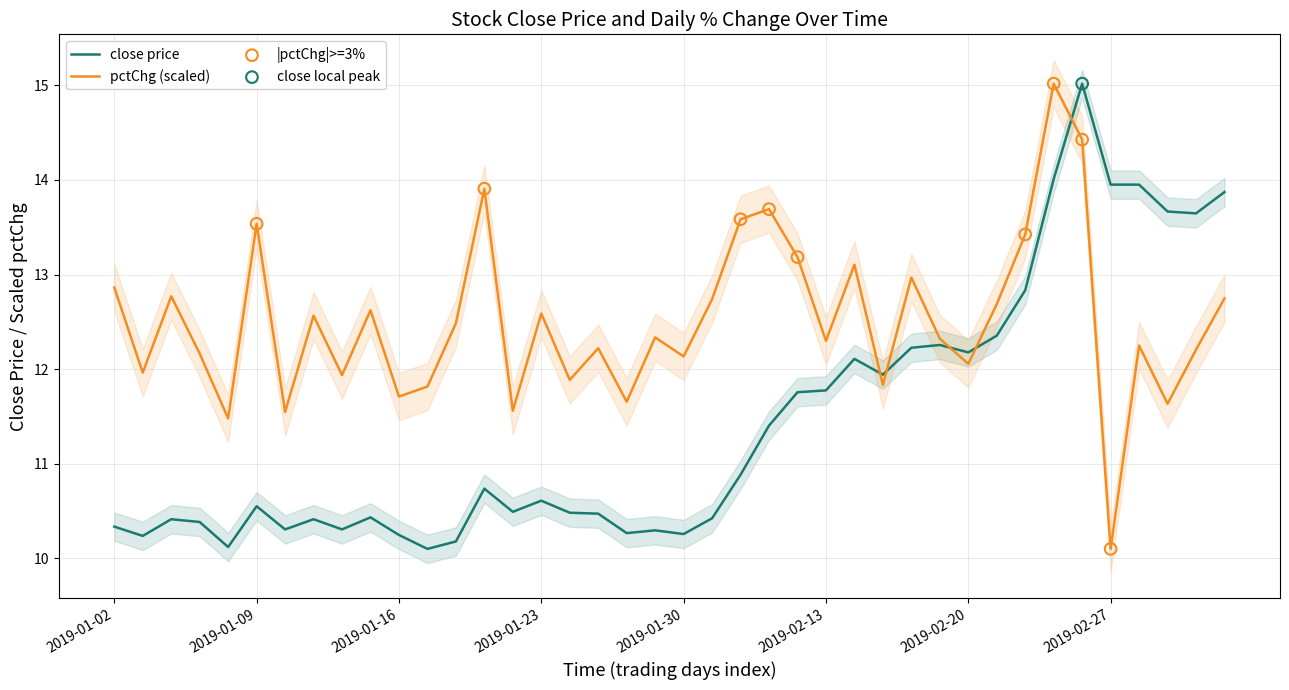

At how many categories does at least one series exceed 12?

30